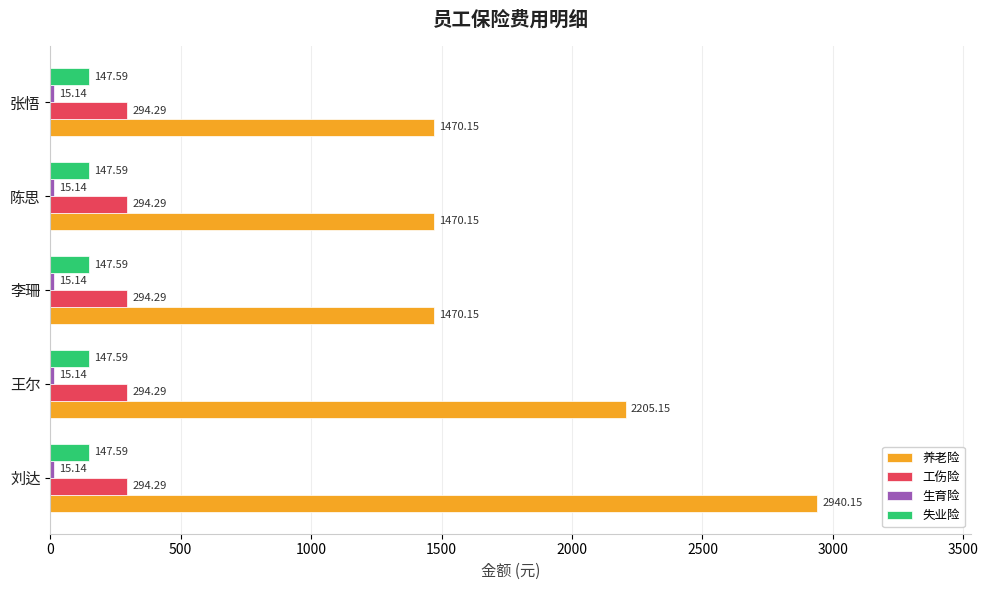

Which series has the largest total across all categories?

养老险